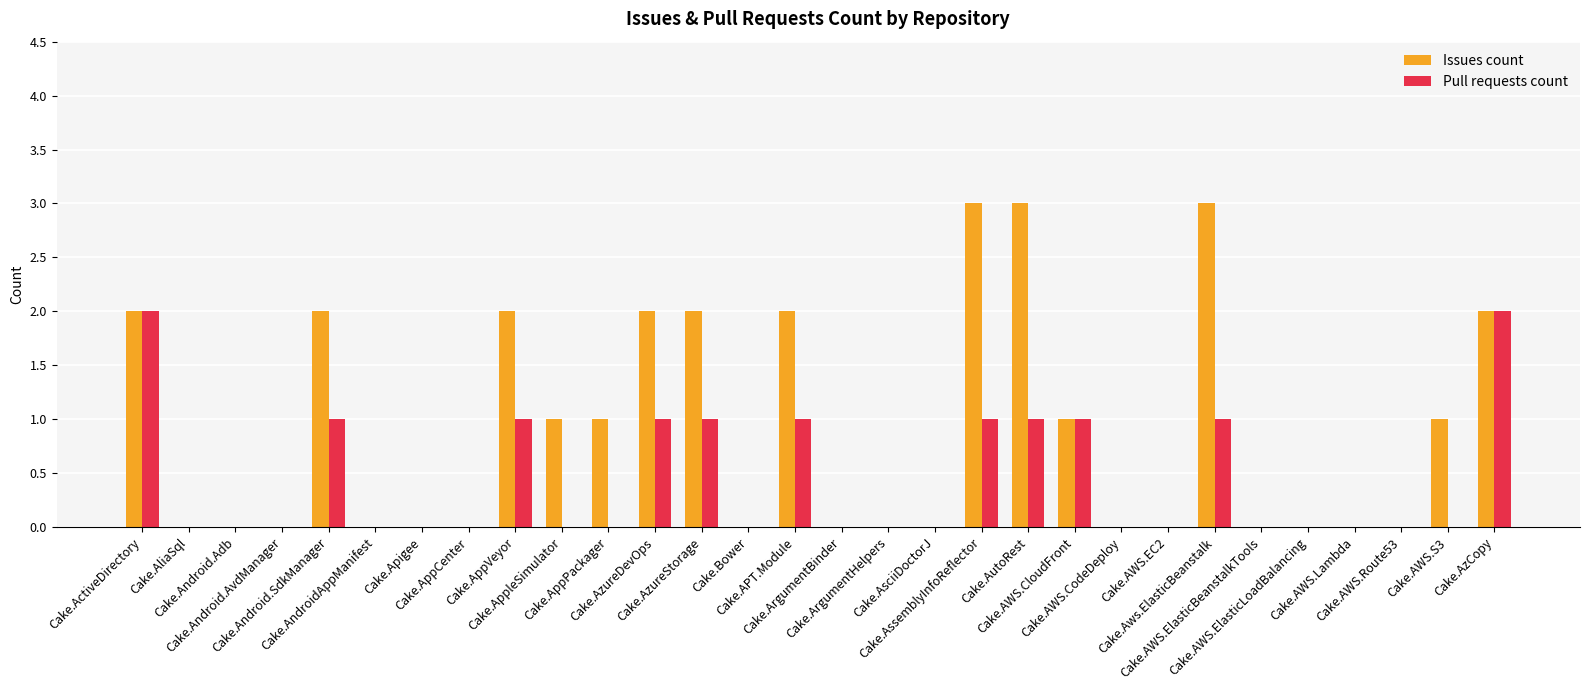

The Pull requests count series shows 0 at Cake.Android.AvdManager. True or false?

True